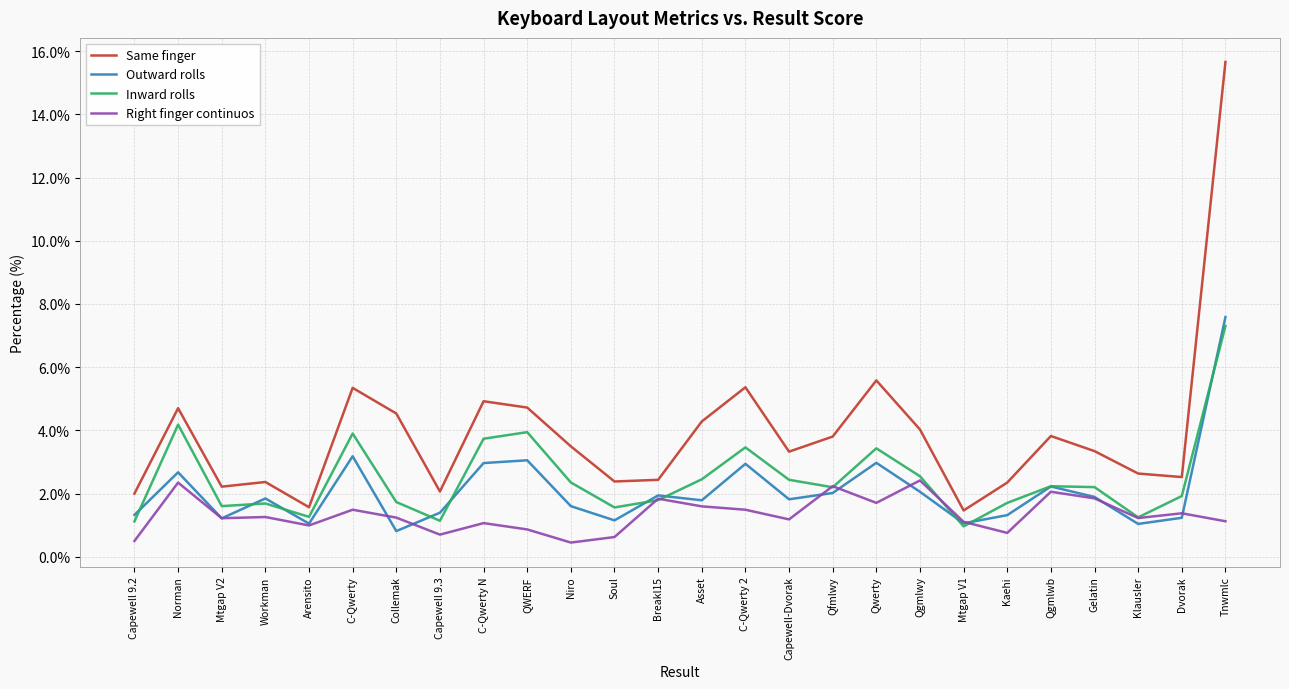

What position from the left is Qfmlwy?

17